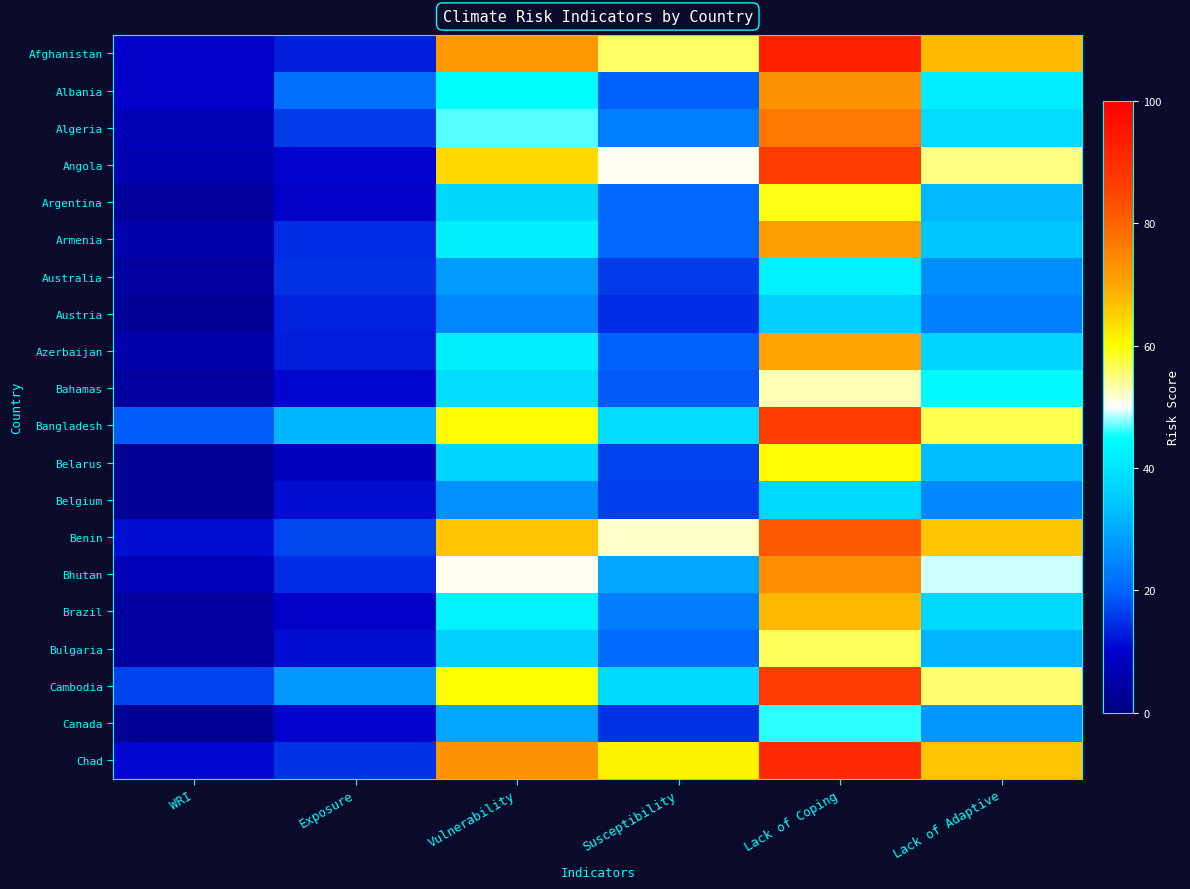

Reading right to left, what are all the values shown in this chart?

Afghanistan: Lack of Adaptive=67.5	Lack of Coping=92.8	Susceptibility=56.0	Vulnerability=72.1	Exposure=13.2	WRI=9.5
Albania: Lack of Adaptive=41.5	Lack of Coping=73.0	Susceptibility=19.6	Vulnerability=44.7	Exposure=21.2	WRI=9.5
Algeria: Lack of Adaptive=38.1	Lack of Coping=77.2	Susceptibility=24.2	Vulnerability=46.5	Exposure=15.8	WRI=7.4
Angola: Lack of Adaptive=54.7	Lack of Coping=86.9	Susceptibility=50.7	Vulnerability=64.1	Exposure=10.2	WRI=6.5
Argentina: Lack of Adaptive=32.2	Lack of Coping=59.0	Susceptibility=20.7	Vulnerability=37.3	Exposure=9.6	WRI=3.6
Armenia: Lack of Adaptive=34.2	Lack of Coping=71.0	Susceptibility=20.4	Vulnerability=41.9	Exposure=14.5	WRI=6.1
Australia: Lack of Adaptive=25.8	Lack of Coping=42.5	Susceptibility=15.7	Vulnerability=28.0	Exposure=15.1	WRI=4.2
Austria: Lack of Adaptive=24.1	Lack of Coping=35.9	Susceptibility=14.8	Vulnerability=24.9	Exposure=13.6	WRI=3.4
Azerbaijan: Lack of Adaptive=36.5	Lack of Coping=70.0	Susceptibility=19.8	Vulnerability=42.1	Exposure=13.2	WRI=5.5
Bahamas: Lack of Adaptive=44.3	Lack of Coping=52.9	Susceptibility=18.8	Vulnerability=38.6	Exposure=10.7	WRI=4.1
Bangladesh: Lack of Adaptive=56.8	Lack of Coping=86.4	Susceptibility=38.2	Vulnerability=60.5	Exposure=31.7	WRI=19.2
Belarus: Lack of Adaptive=33.0	Lack of Coping=60.4	Susceptibility=16.8	Vulnerability=36.7	Exposure=8.5	WRI=3.1
Belgium: Lack of Adaptive=25.0	Lack of Coping=37.6	Susceptibility=16.2	Vulnerability=26.3	Exposure=11.7	WRI=3.1
Benin: Lack of Adaptive=66.1	Lack of Coping=82.0	Susceptibility=52.2	Vulnerability=66.8	Exposure=17.1	WRI=11.4
Bhutan: Lack of Adaptive=48.9	Lack of Coping=73.8	Susceptibility=29.4	Vulnerability=50.7	Exposure=14.8	WRI=7.5
Brazil: Lack of Adaptive=37.5	Lack of Coping=67.6	Susceptibility=23.6	Vulnerability=42.9	Exposure=9.5	WRI=4.1
Bulgaria: Lack of Adaptive=31.4	Lack of Coping=56.5	Susceptibility=20.7	Vulnerability=36.2	Exposure=11.7	WRI=4.2
Cambodia: Lack of Adaptive=55.5	Lack of Coping=86.8	Susceptibility=37.5	Vulnerability=60.0	Exposure=27.6	WRI=16.6
Canada: Lack of Adaptive=27.1	Lack of Coping=46.0	Susceptibility=15.2	Vulnerability=29.4	Exposure=10.2	WRI=3.0
Chad: Lack of Adaptive=66.4	Lack of Coping=91.1	Susceptibility=61.1	Vulnerability=72.9	Exposure=14.9	WRI=10.8